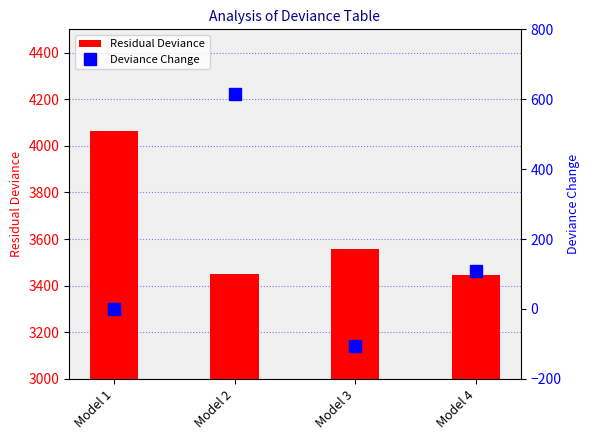

What is the greatest value displayed?

4064.9